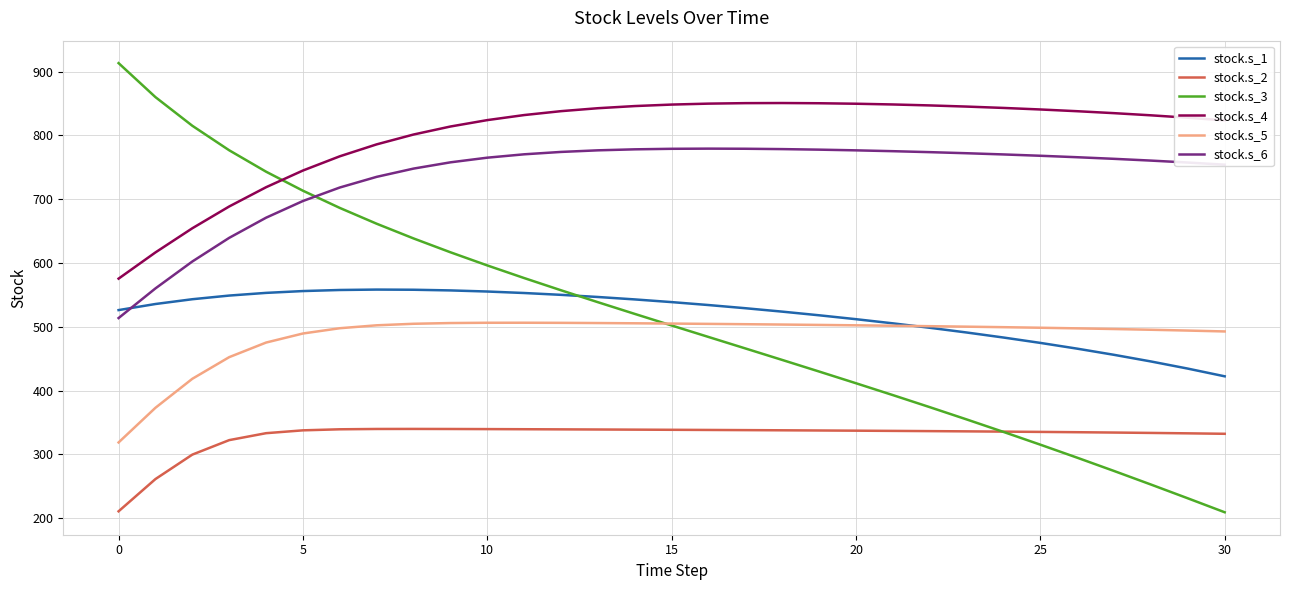

What is the minimum value shown in the chart?

209.3